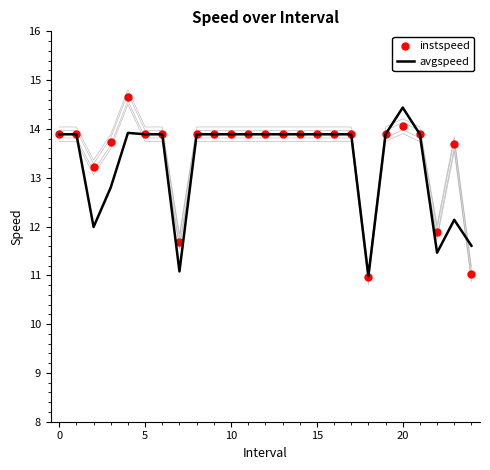

Which series contains the highest Y value?

instspeed